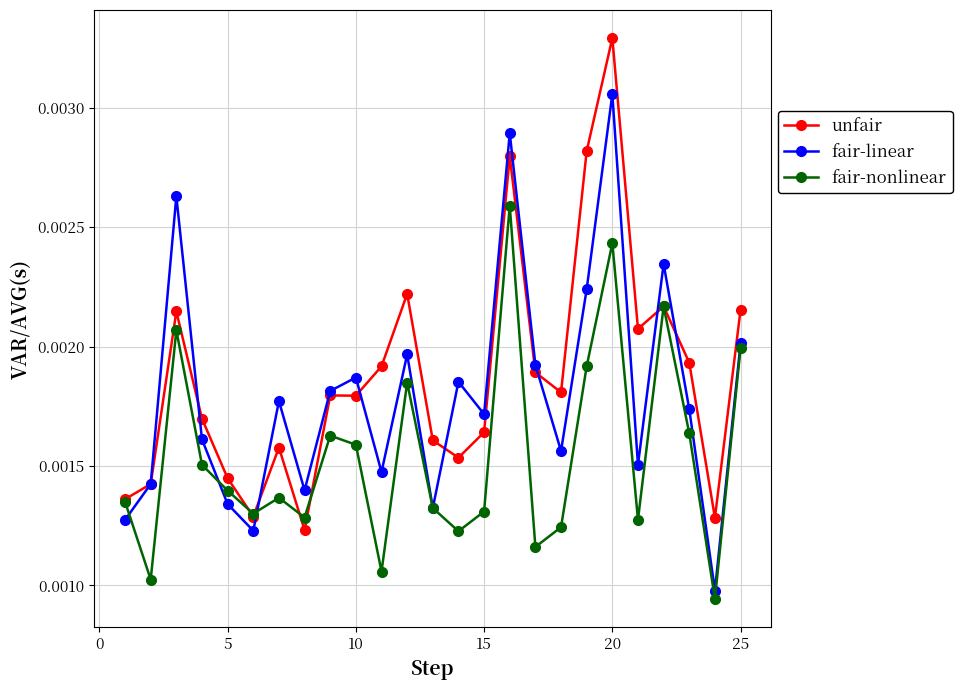

How many lines are shown in the chart?

3